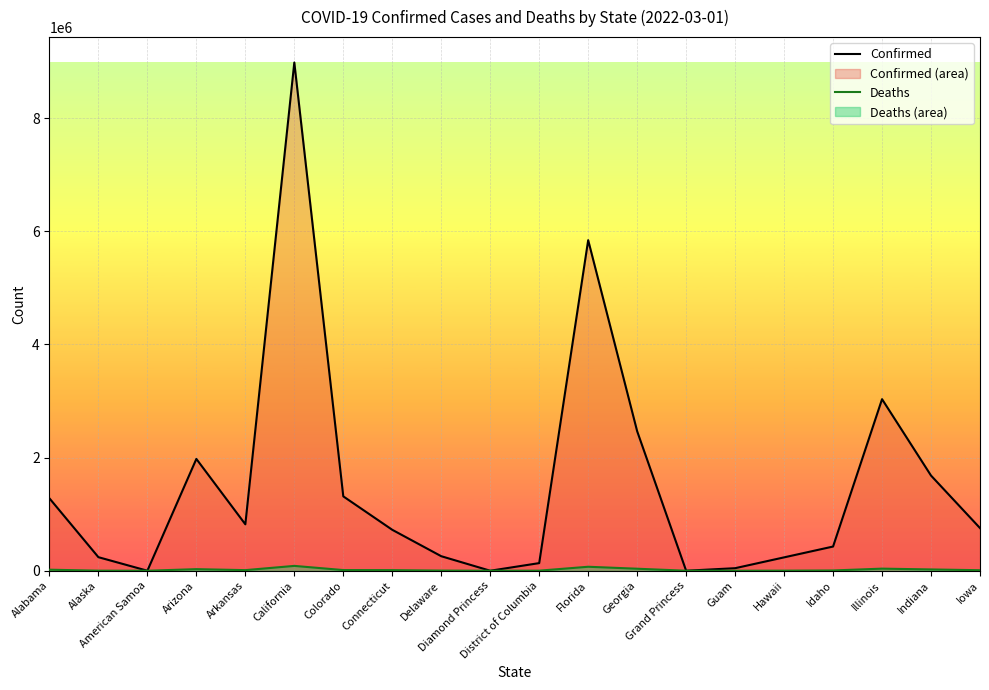

What is the sum of all Confirmed values?

30220735